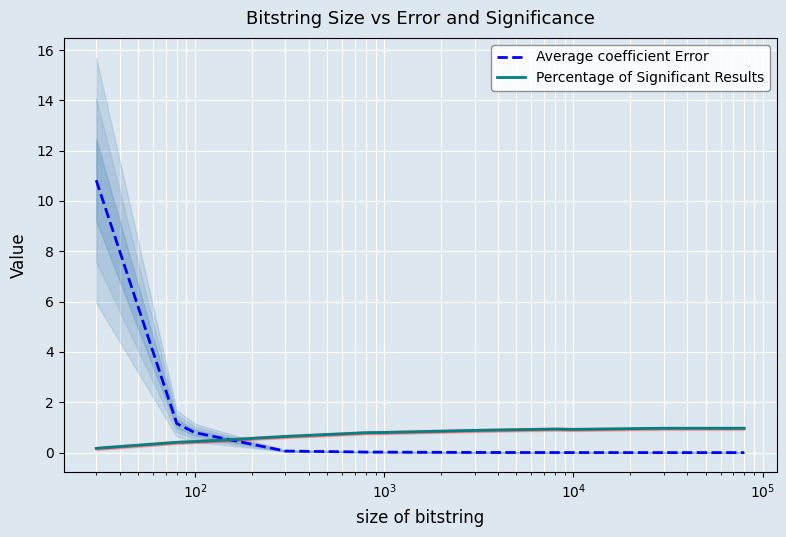

What are all the series names shown in the legend?

Average coefficient Error, Percentage of Significant Results